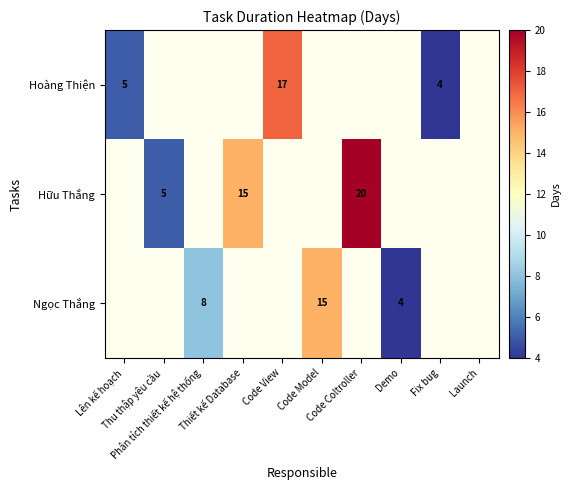

How many series are shown in this chart?

3